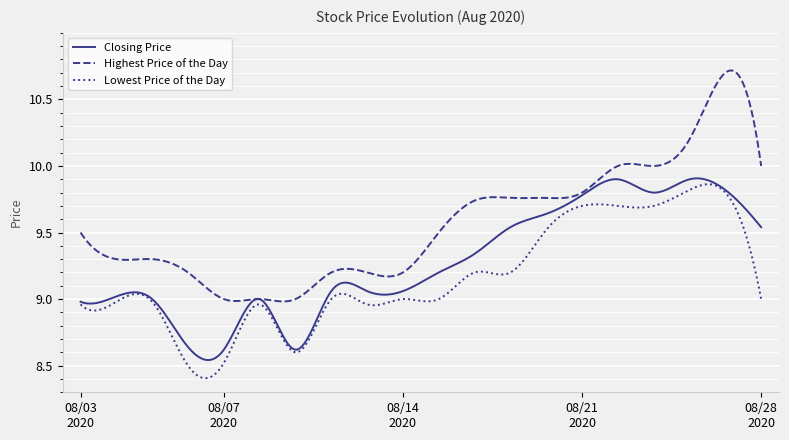

Which series has the largest total across all categories?

Highest Price of the Day